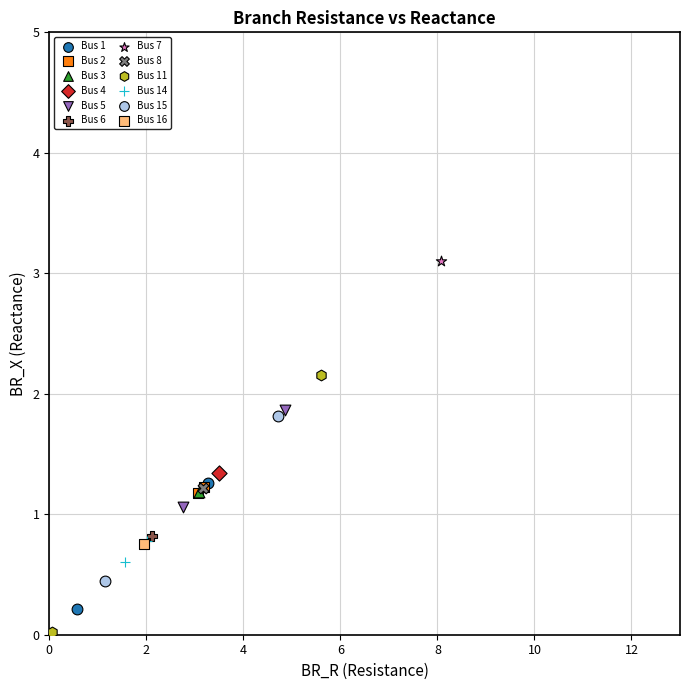

What are all the series names shown in the legend?

Bus 1, Bus 2, Bus 3, Bus 4, Bus 5, Bus 6, Bus 7, Bus 8, Bus 11, Bus 14, Bus 15, Bus 16